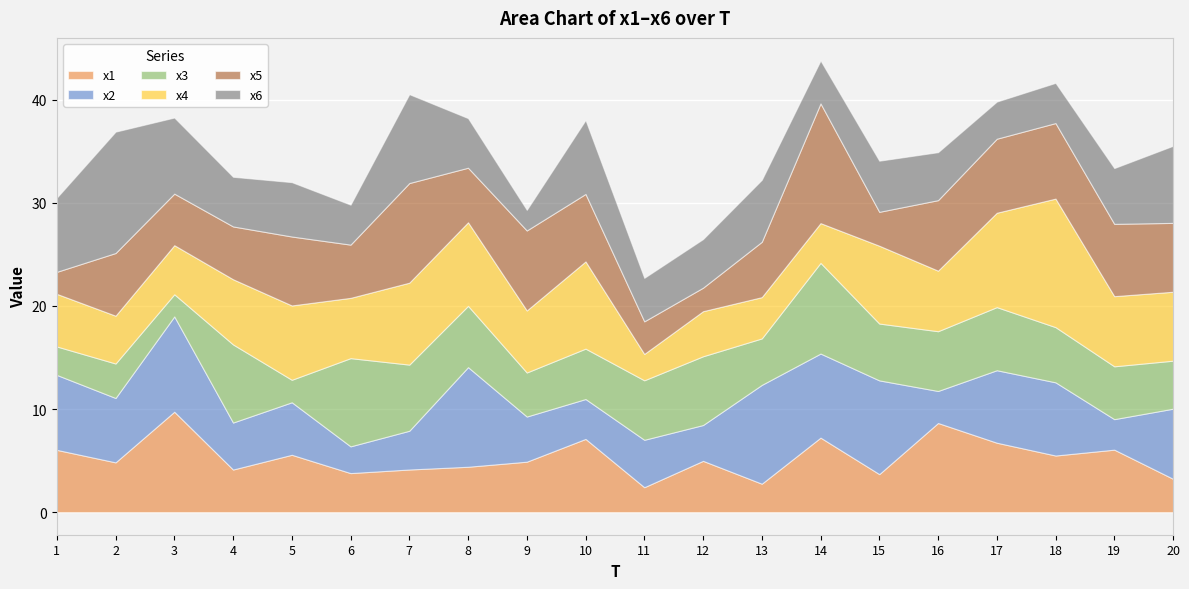

What is the average value of the x3 series?

5.3